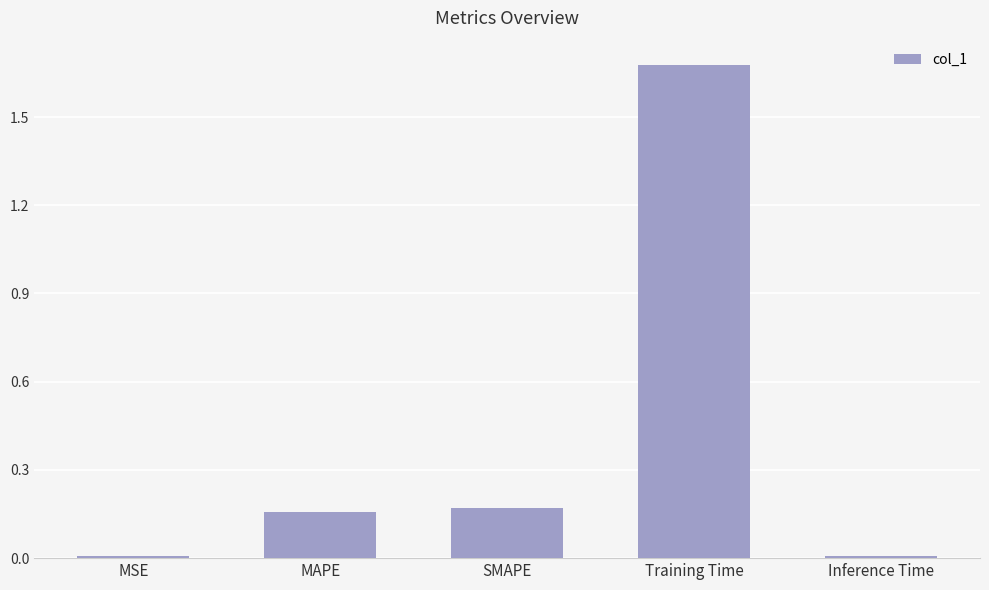

What is the sum of the values at SMAPE and MAPE?

0.3